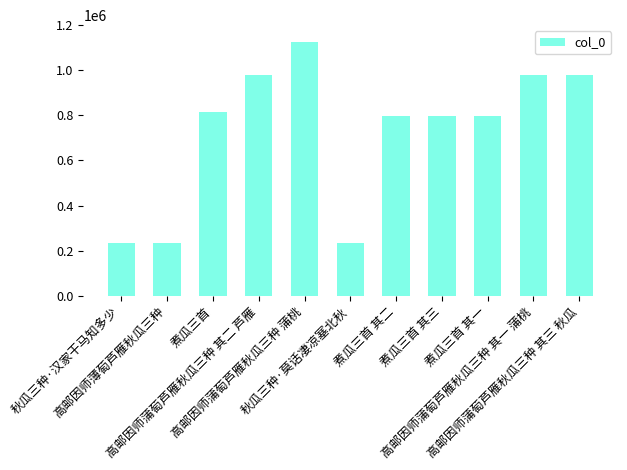

What is the average value?

724705